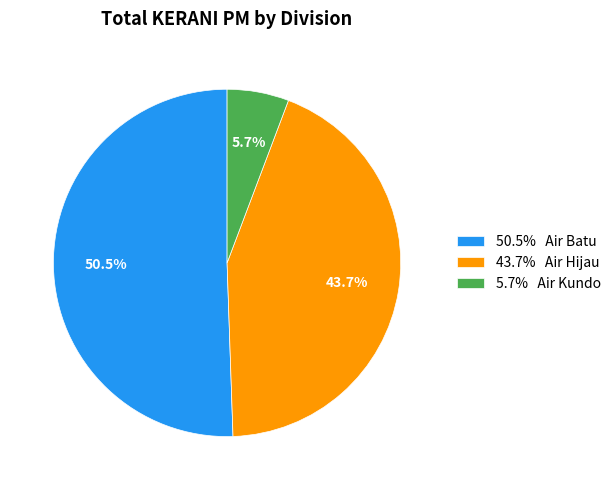

Rank the categories by value from lowest to highest.

5.7% Air Kundo, 43.7% Air Hijau, 50.5% Air Batu